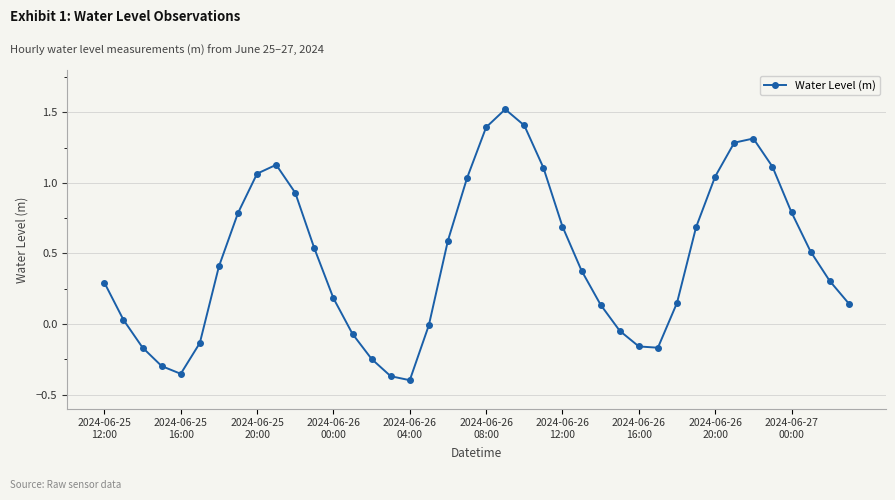

What is the value of the 26th point from the left?

0.4